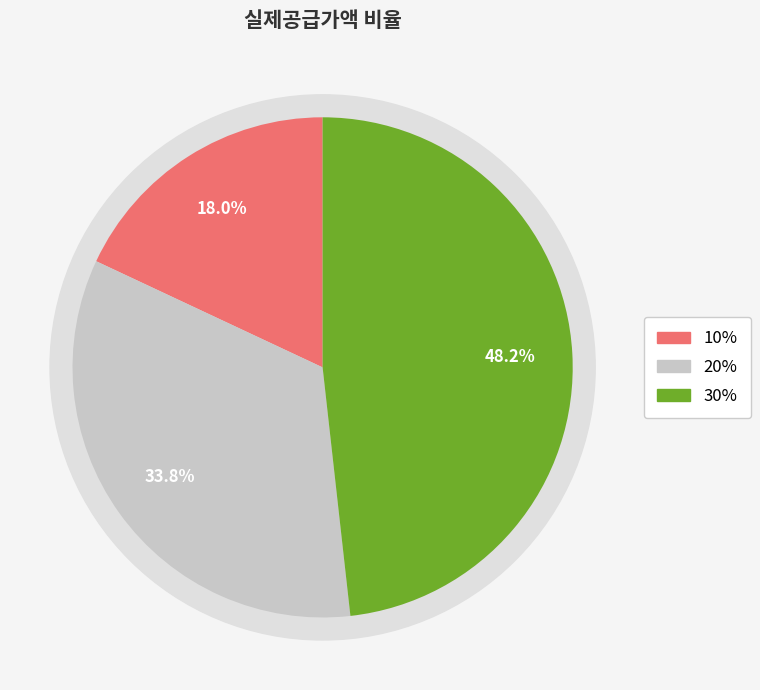

To the nearest percent, what is the difference between the 20% and 10% slice percentages?

16%